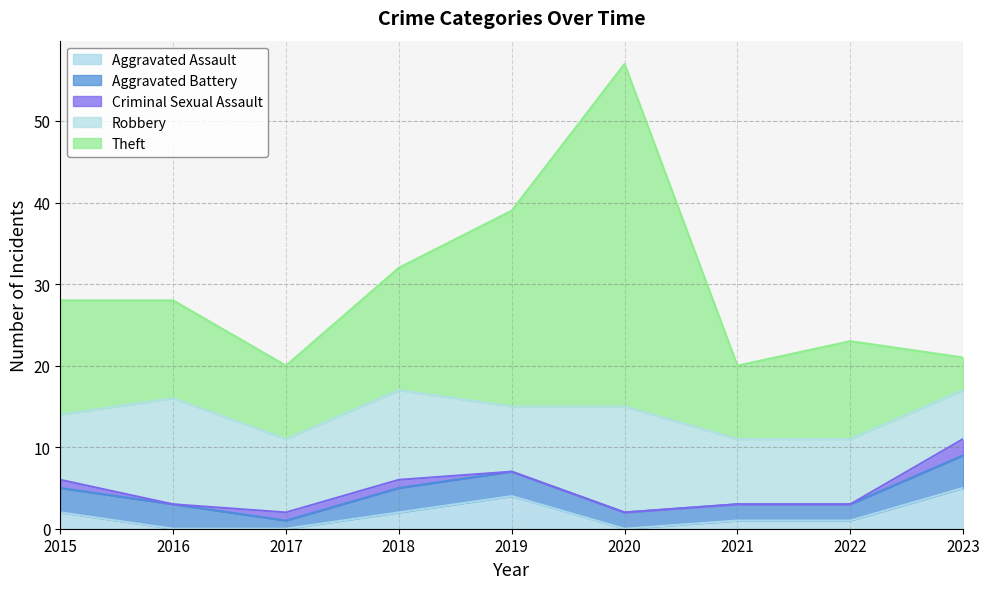

Which series changed the most between 2018 and 2021?

Theft